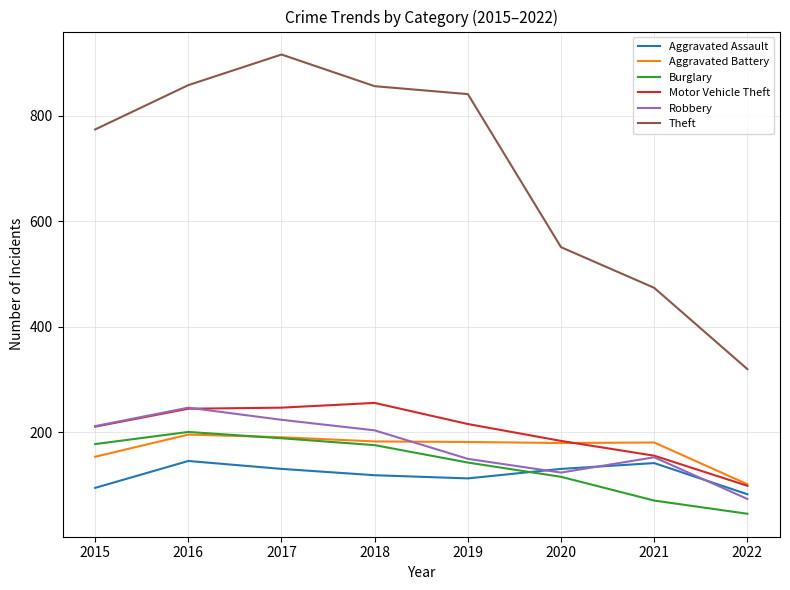

How many series are shown in this chart?

6